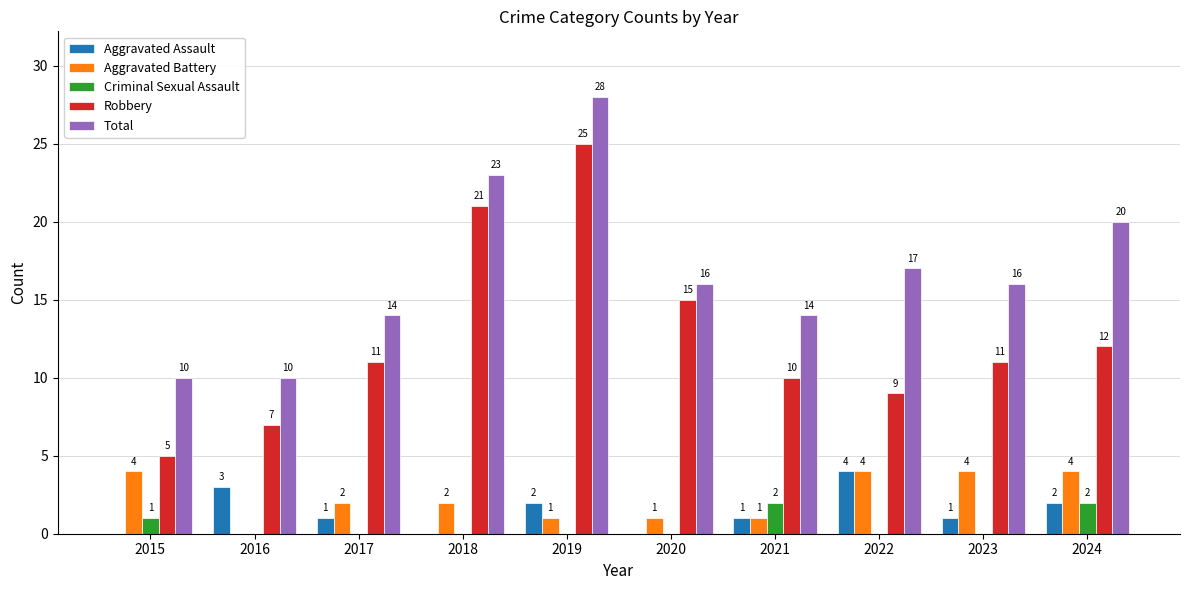

What is the sum of all Criminal Sexual Assault values?

5